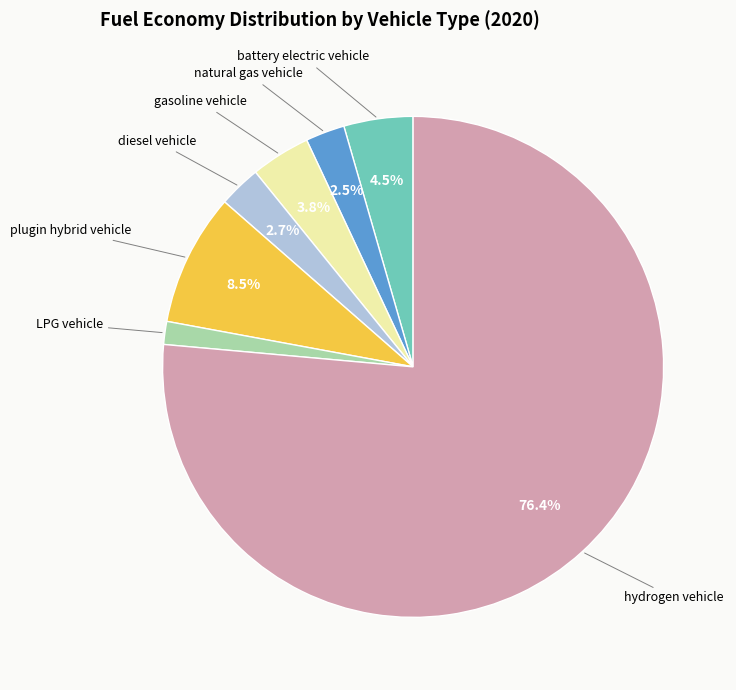

Is there any slice that represents more than half of the pie?

Yes